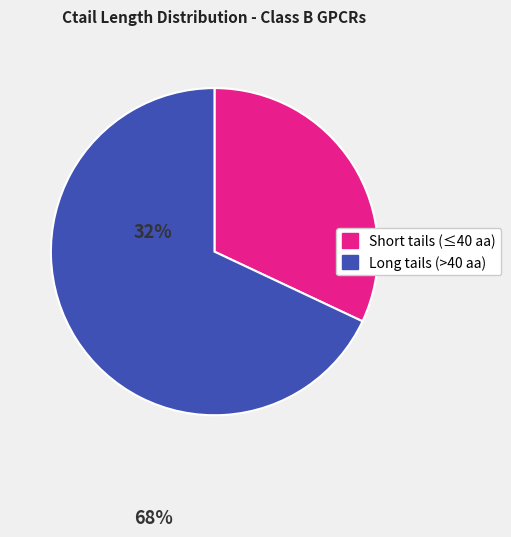

Does any single category account for the majority?

Yes